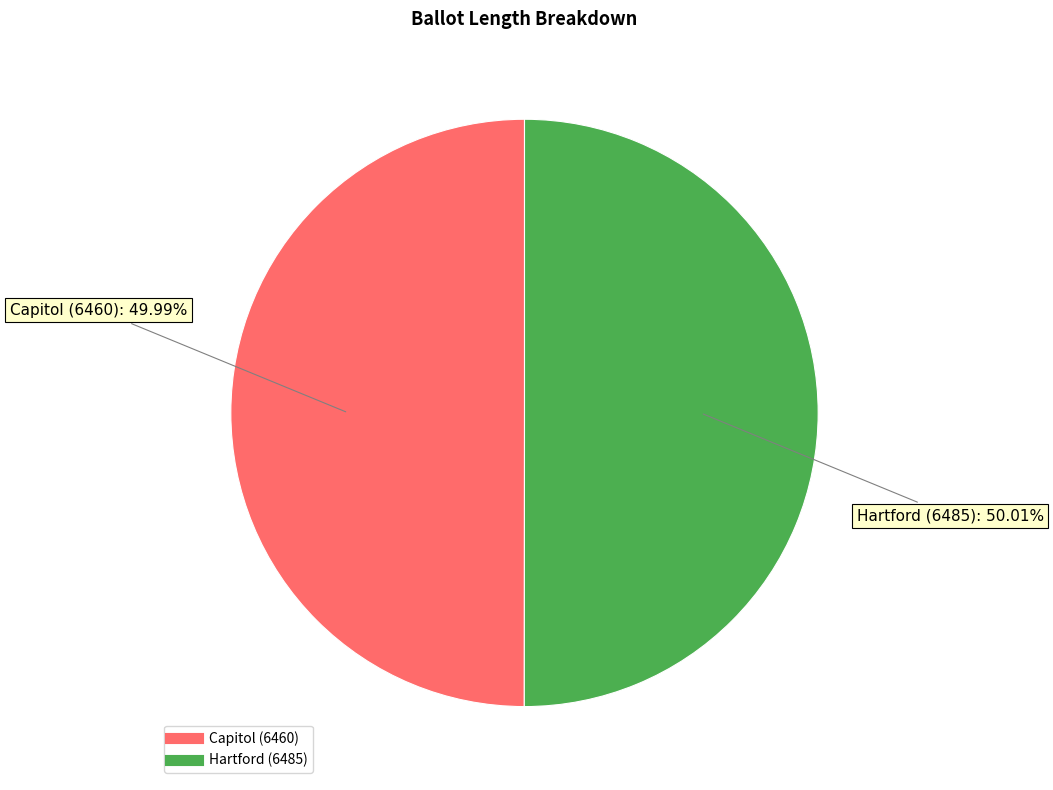

What percentage is the Hartford (6485) slice, to the nearest percent?

50%